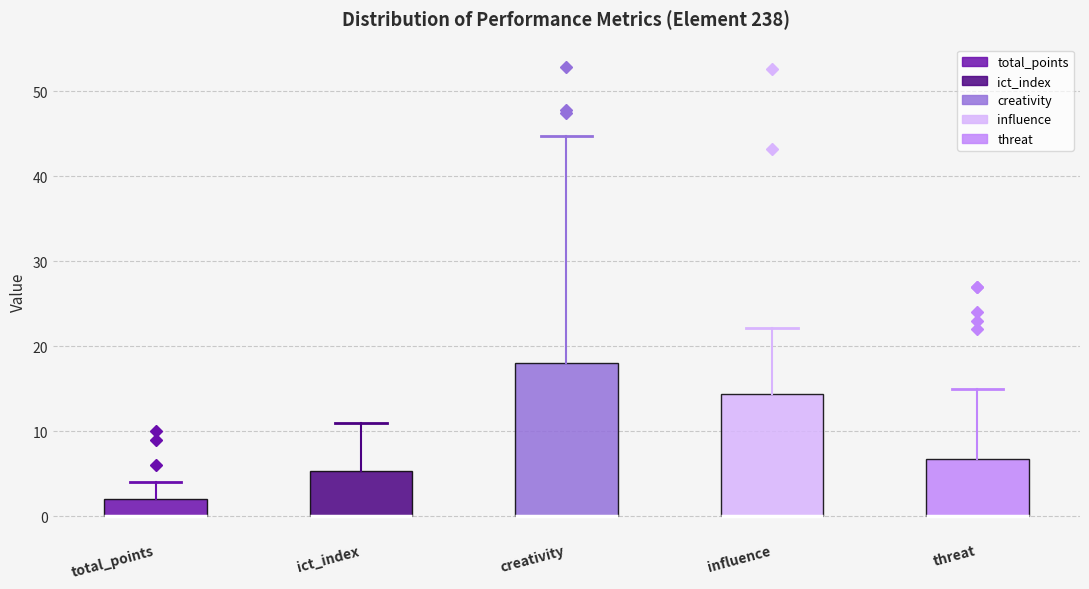

Reading left to right, read every box against the y-axis: the position of its median line, the range the box covers, and the ends of its whiskers. The values are not printed on the chart, so give them approximately, as read against the axis.

total_points: median 0 (drawn on the box's lower edge), box 0 to 2, whiskers 0 to 4
ict_index: median 0 (drawn on the box's lower edge), box 0 to 5, whiskers 0 to 11
creativity: median 0 (drawn on the box's lower edge), box 0 to 18, whiskers 0 to 45
influence: median 0 (drawn on the box's lower edge), box 0 to 14, whiskers 0 to 22
threat: median 0 (drawn on the box's lower edge), box 0 to 7, whiskers 0 to 15